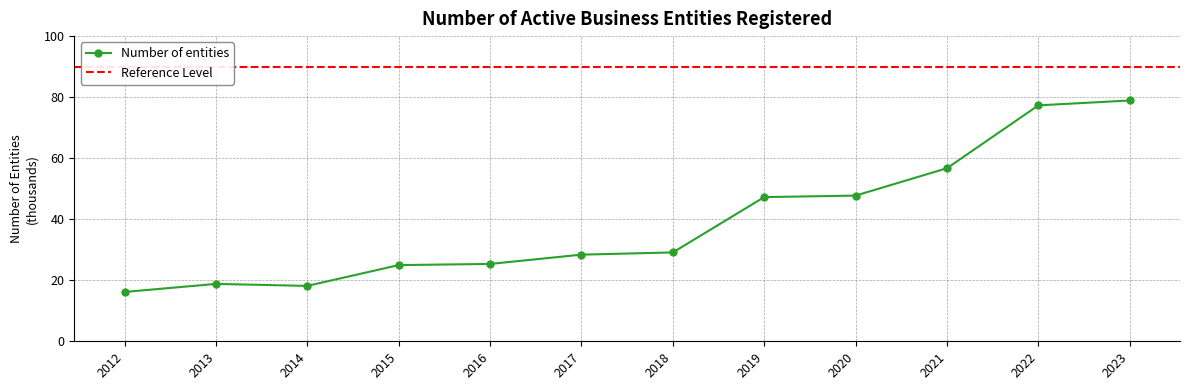

List the labels in order of value, largest first.

2023, 2022, 2021, 2020, 2019, 2018, 2017, 2016, 2015, 2013, 2014, 2012